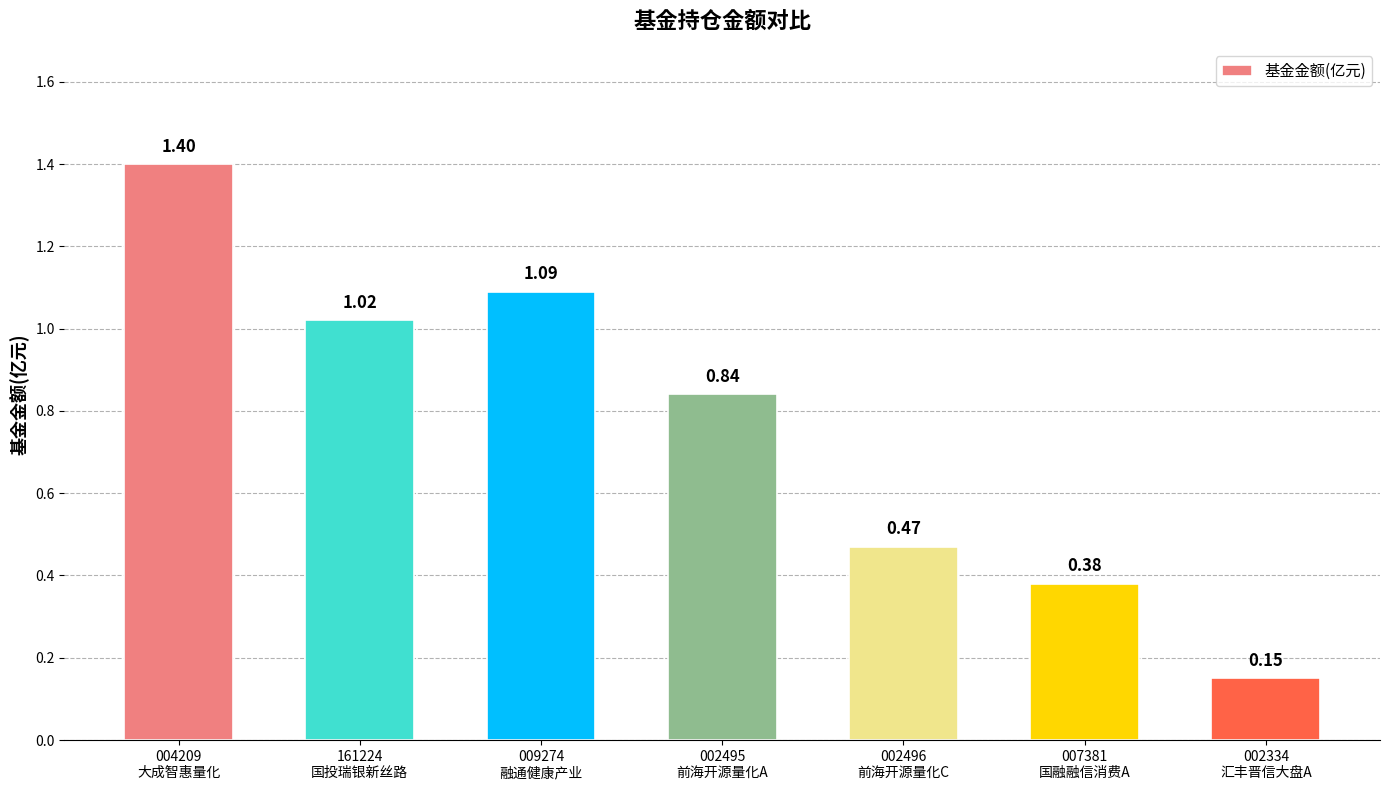

How many series are shown in this chart?

1